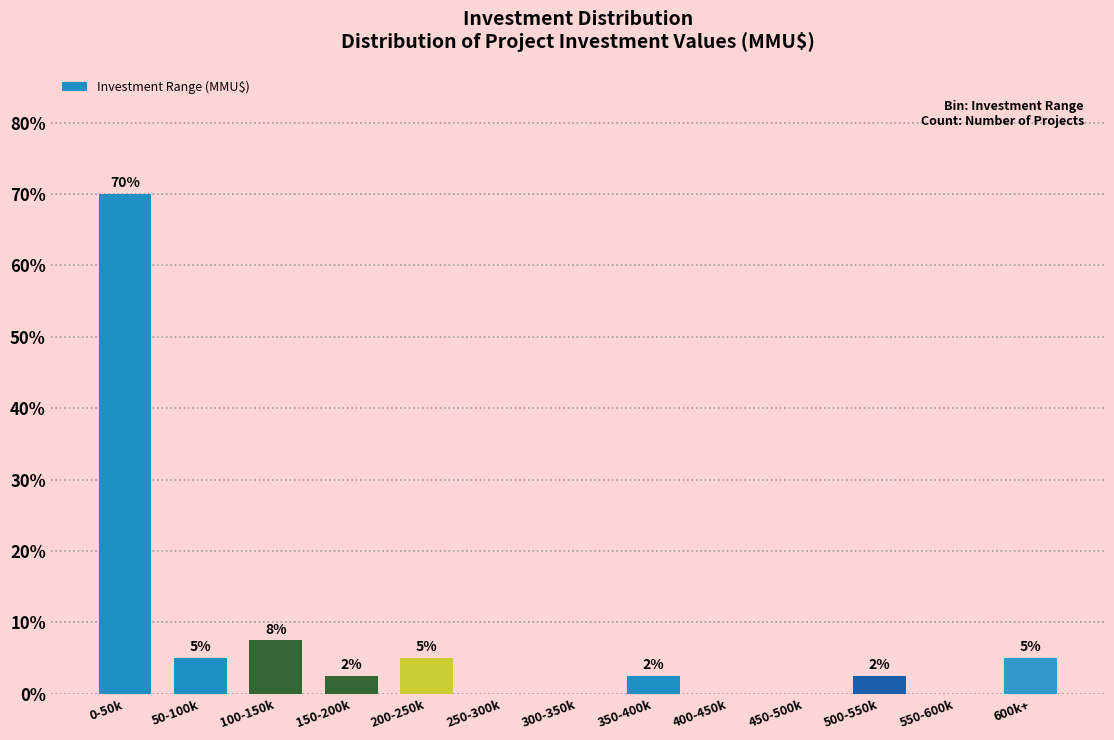

What value does the data have at 0-50k?

70.0